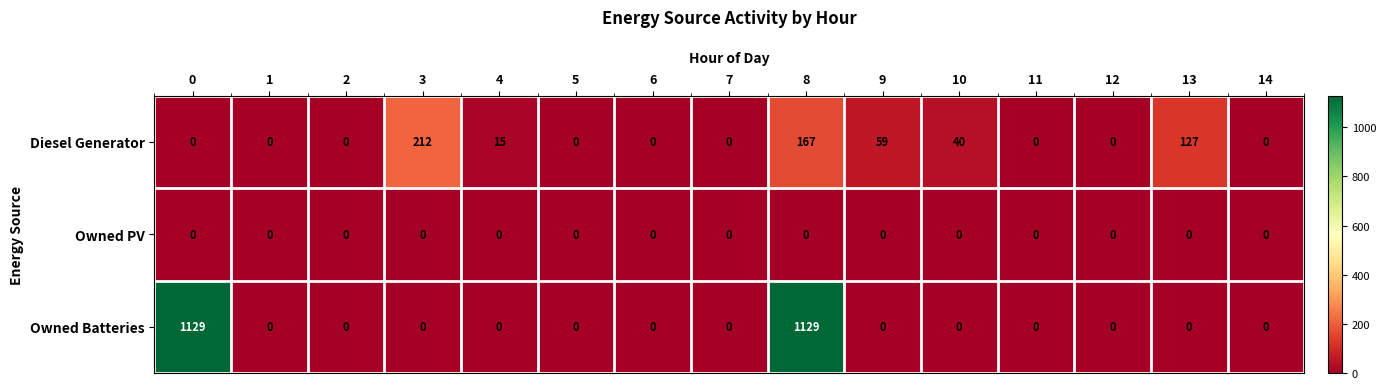

Rank the series by their average value, from highest to lowest.

Owned Batteries, Diesel Generator, Owned PV